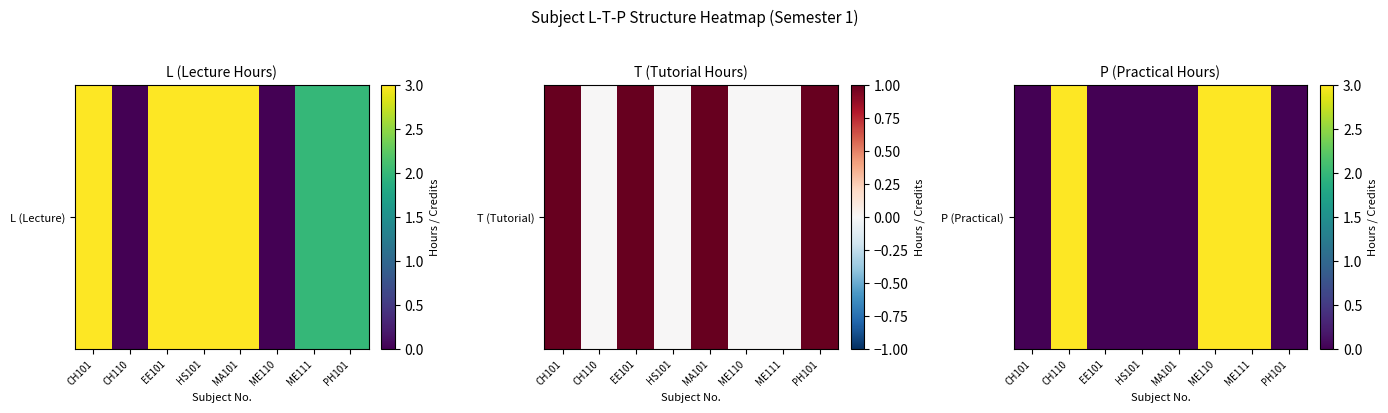

List the labels in order of value, largest first.

CH110, ME110, ME111, CH101, EE101, HS101, MA101, PH101